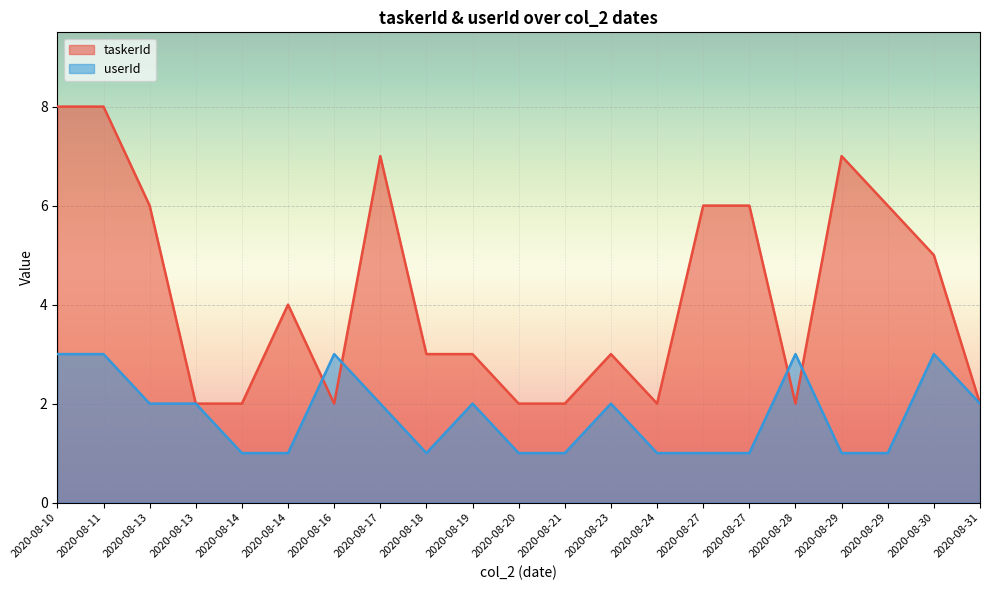

Reading left to right, what are all the values shown in this chart?

taskerId: 2020-08-21=2	2020-08-31=2	2020-08-10=8	2020-08-13=6	2020-08-17=7	2020-08-29=7	2020-08-28=2	2020-08-30=5	2020-08-20=2	2020-08-29=6	2020-08-27=6	2020-08-14=2	2020-08-13=2	2020-08-18=3	2020-08-11=8	2020-08-19=3	2020-08-23=3	2020-08-24=2	2020-08-14=4	2020-08-16=2	2020-08-27=6
userId: 2020-08-21=1	2020-08-31=2	2020-08-10=3	2020-08-13=2	2020-08-17=2	2020-08-29=1	2020-08-28=3	2020-08-30=3	2020-08-20=1	2020-08-29=1	2020-08-27=1	2020-08-14=1	2020-08-13=2	2020-08-18=1	2020-08-11=3	2020-08-19=2	2020-08-23=2	2020-08-24=1	2020-08-14=1	2020-08-16=3	2020-08-27=1